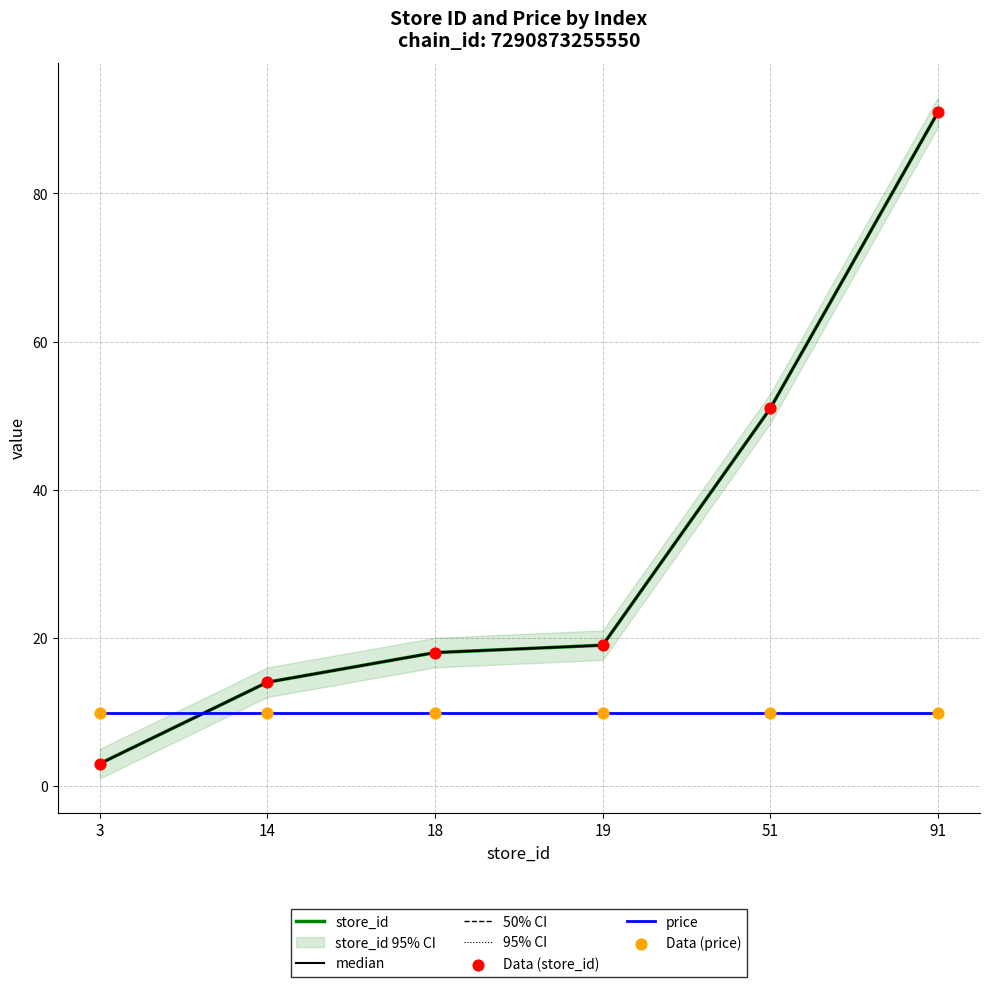

What is the change in value from 19 to 51?

+32